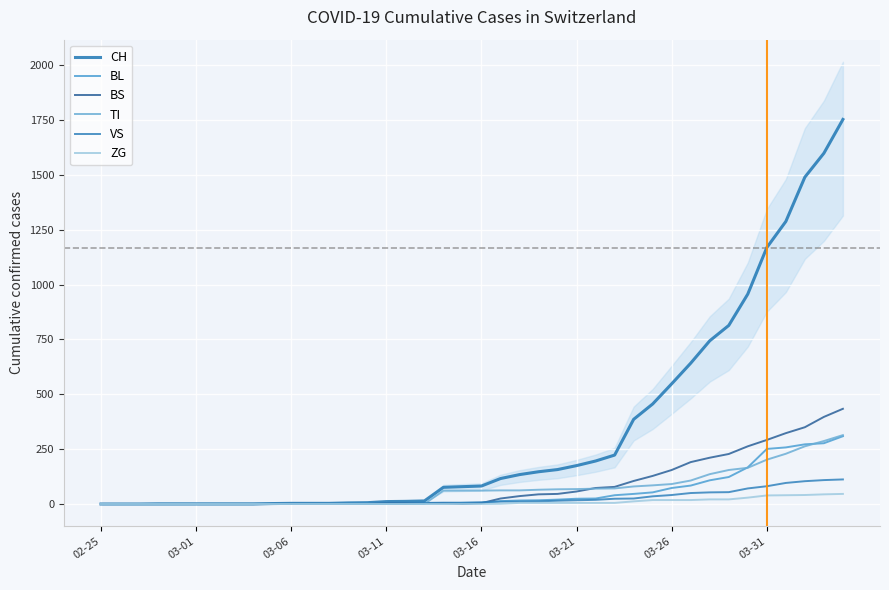

How many values in CH are above zero?

31